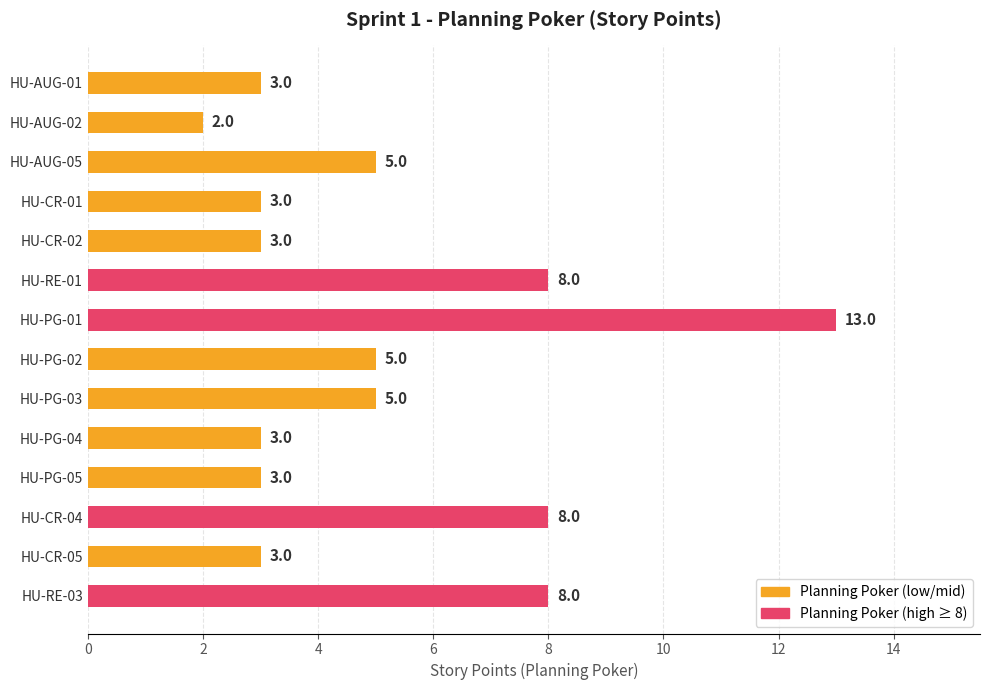

The chart shows a value of 7 at HU-PG-02. True or false?

False